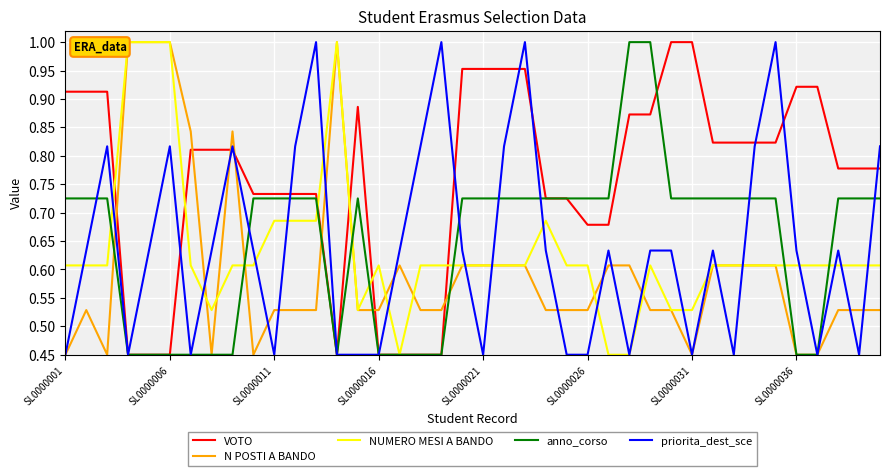

After their last crossing, which series has the higher values: VOTO or N POSTI A BANDO?

VOTO